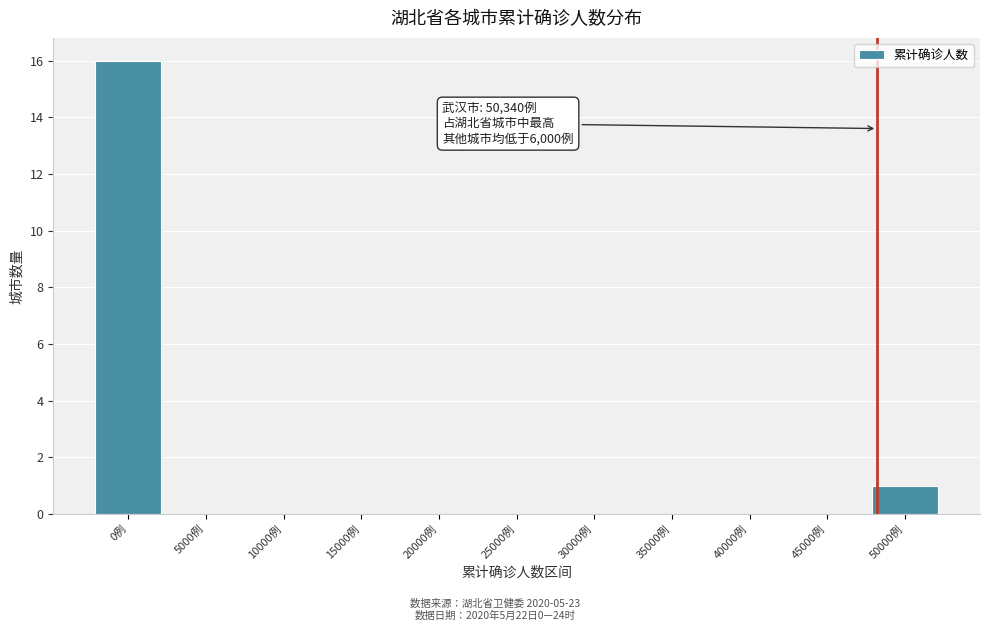

Reading left to right, list all the values displayed in this chart.

0例=16	5000例=0	10000例=0	15000例=0	20000例=0	25000例=0	30000例=0	35000例=0	40000例=0	45000例=0	50000例=1